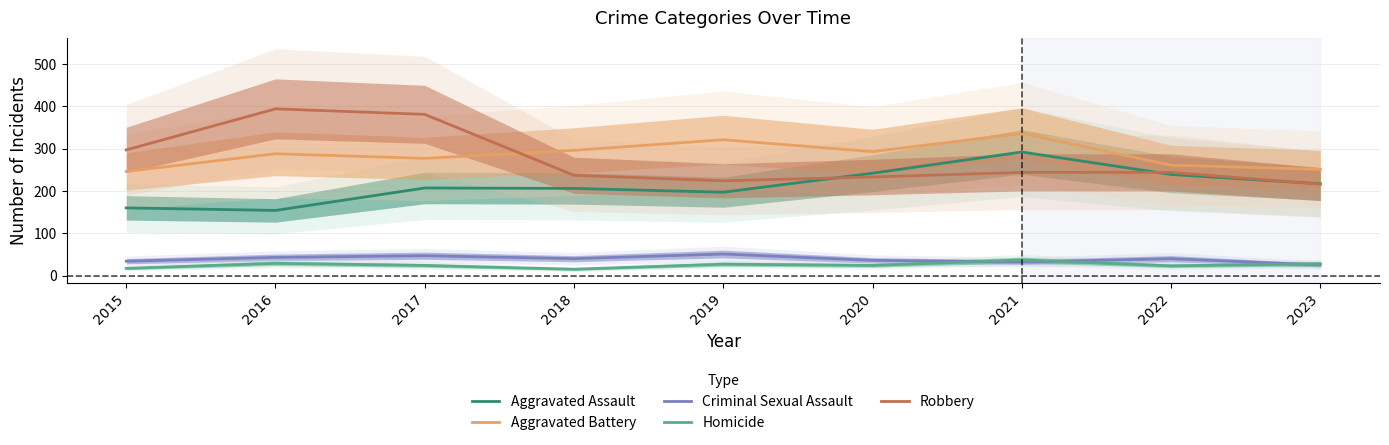

How many interior local peaks does the Homicide series have?

3